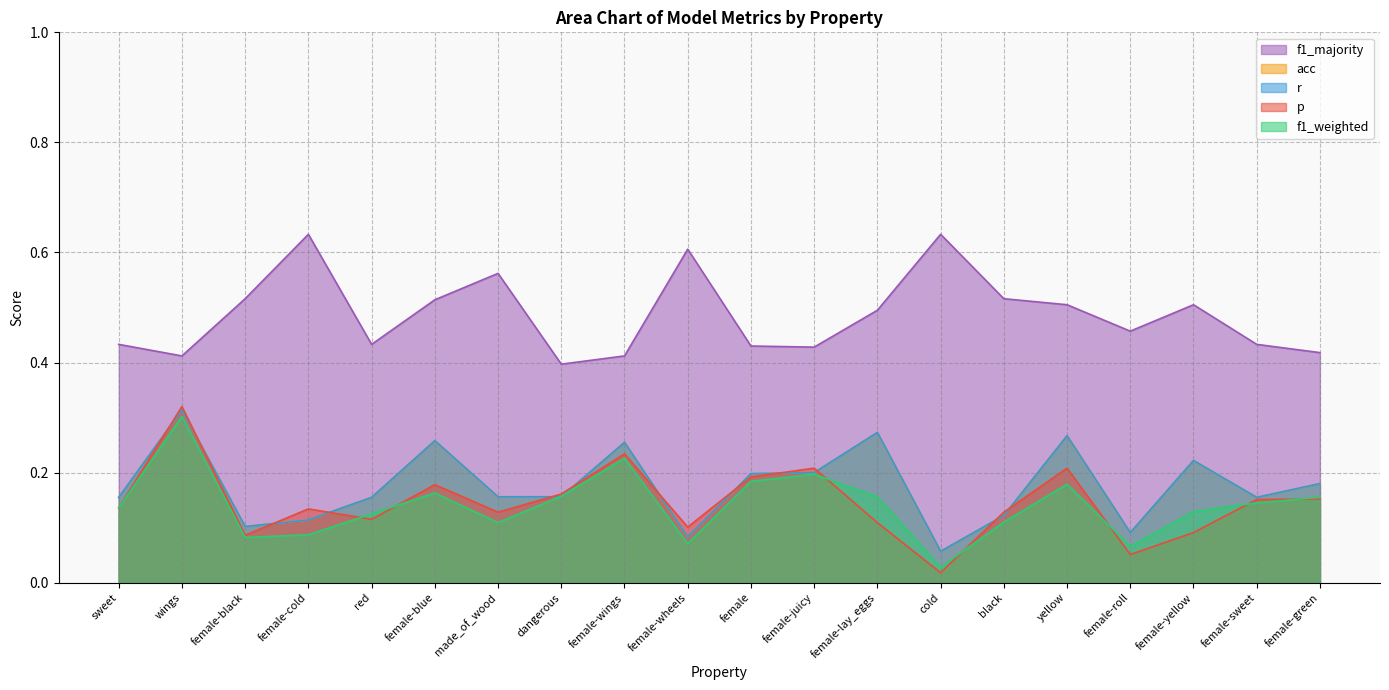

At how many categories does at least one series exceed 0?

20